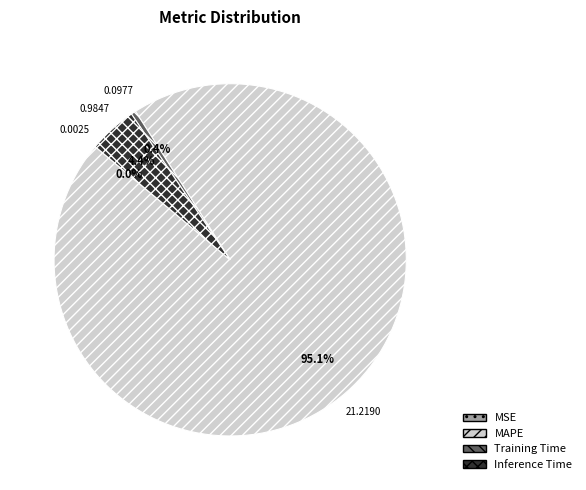

Between Inference Time and MAPE, which is larger?

MAPE